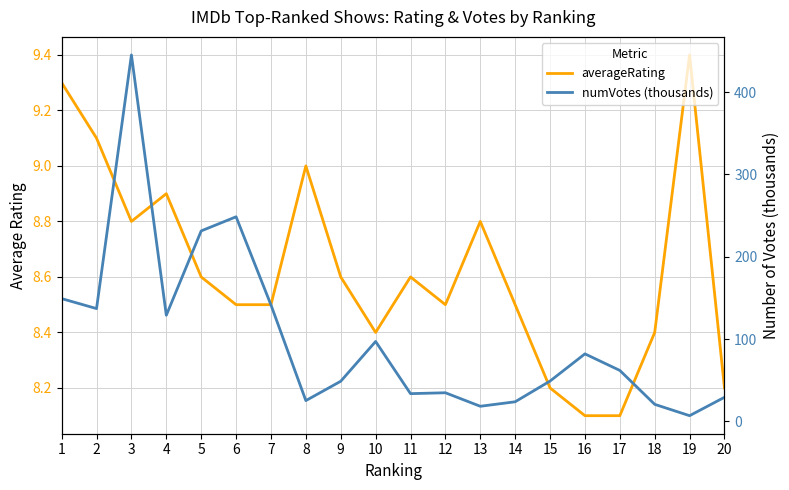

What is the minimum value shown in the chart?

6.9